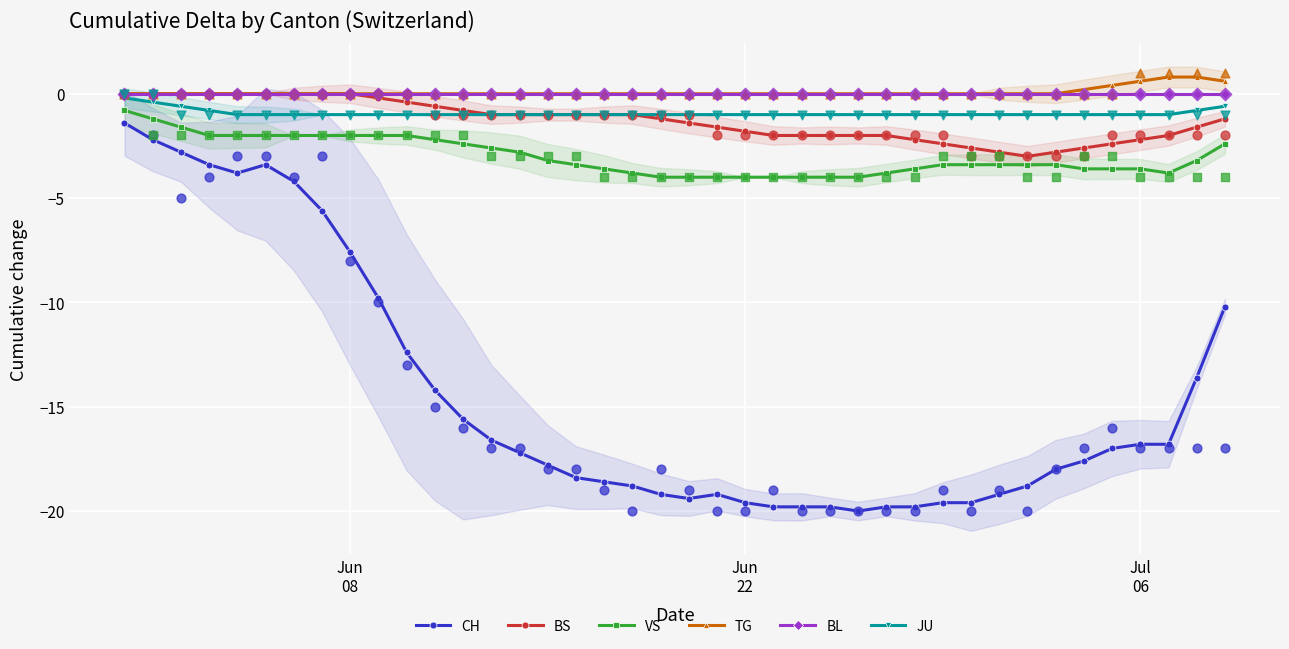

True or false: CH and BL cross at least once.

False